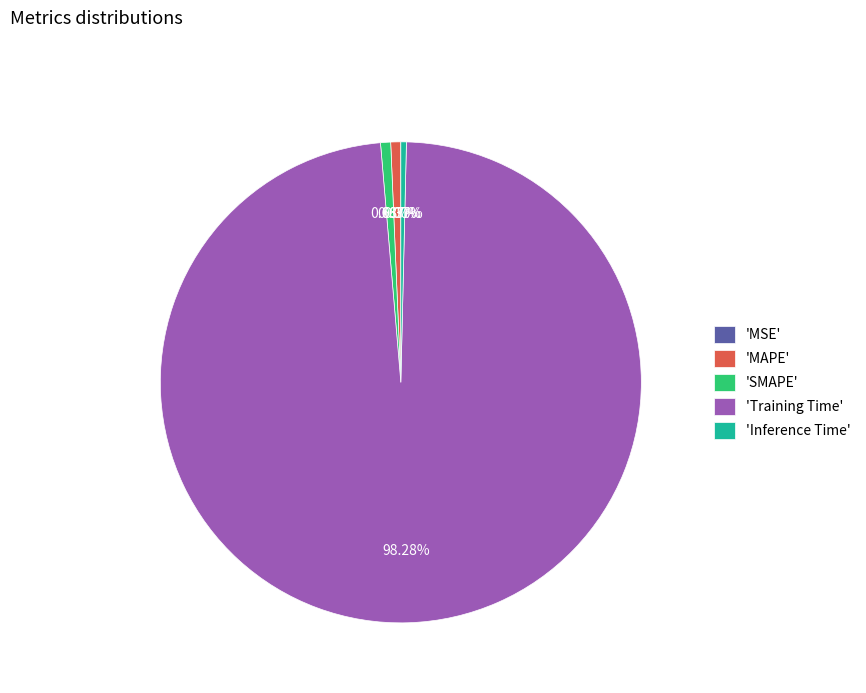

Is the sum of 'Training Time' and 'SMAPE' greater than half?

Yes